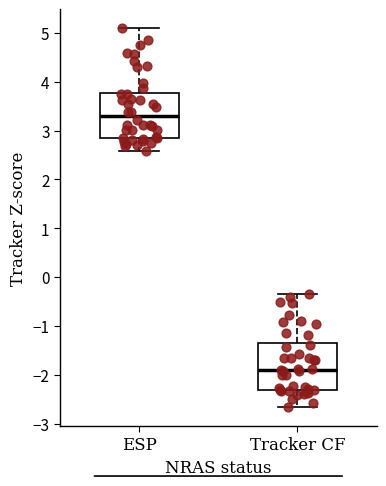

Where is the upper edge of the box for Tracker CF on the y-axis? The values are not printed on the chart, so give them approximately, as read against the axis.

-1.3